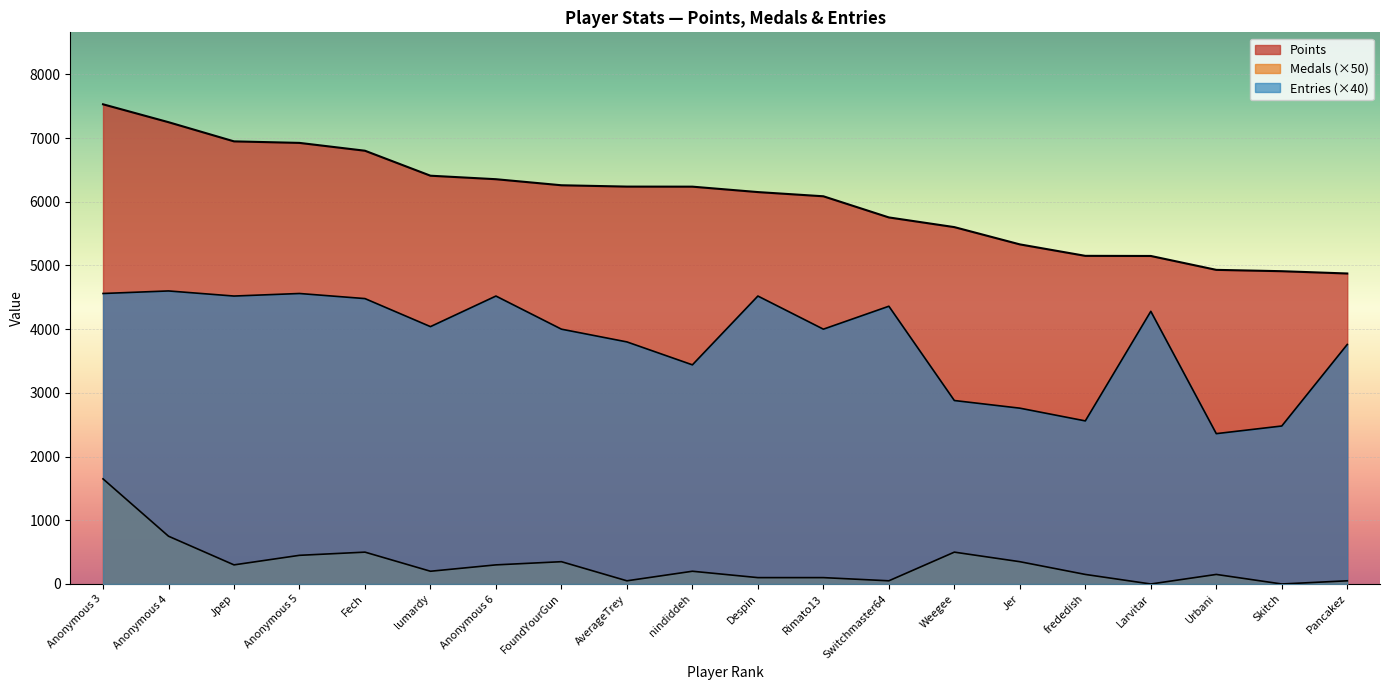

Does the chart display data point markers on the line(s)?

No